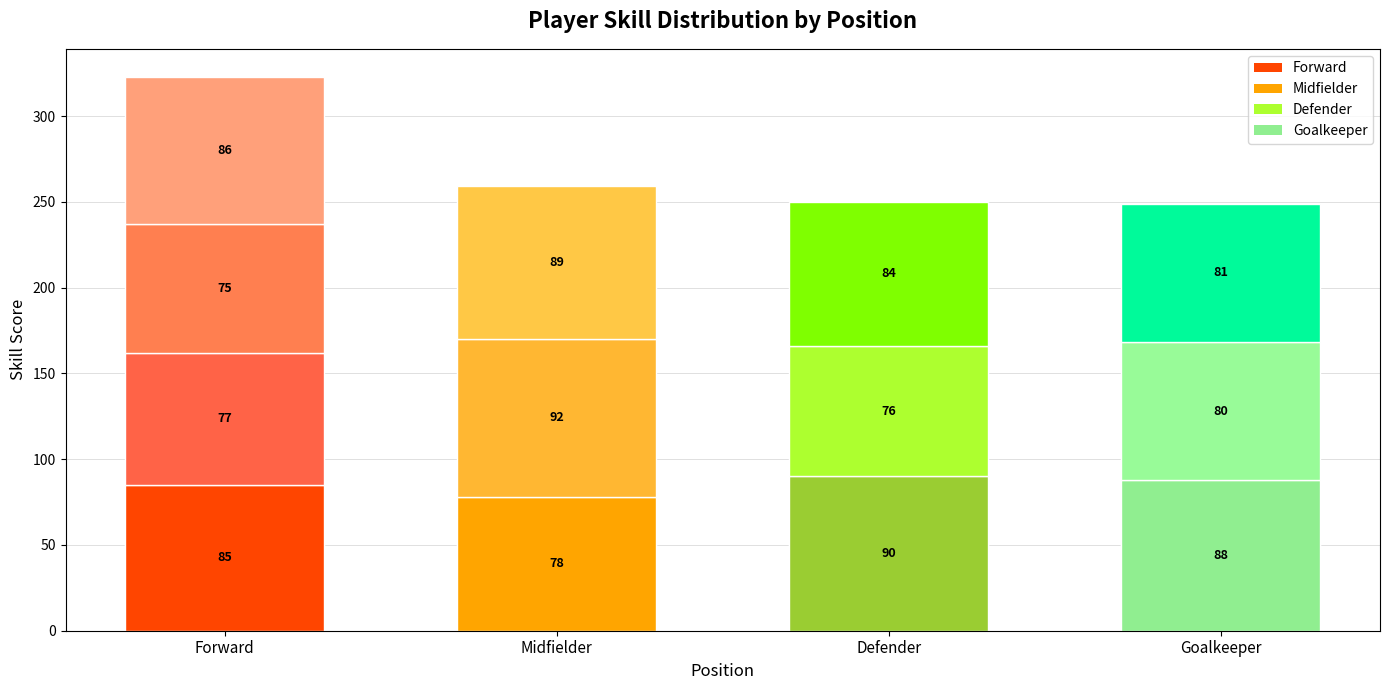

Which label corresponds to the largest value in the chart?

Midfielder